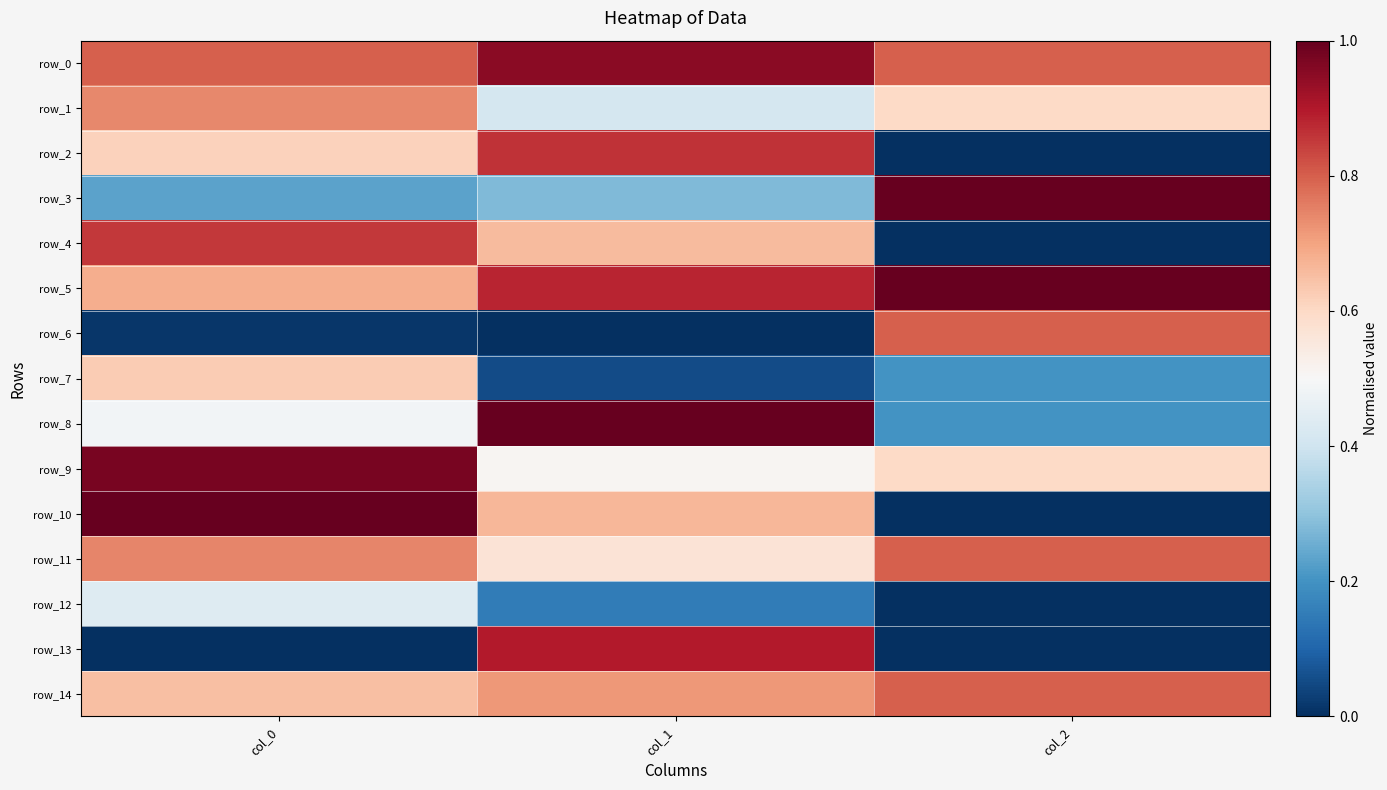

Reading right to left, transcribe all the data shown in this chart.

row_0: 0.8	1.0	0.8
row_1: 0.6	0.4	0.7
row_2: 0.0	0.9	0.6
row_3: 1.0	0.3	0.2
row_4: 0.0	0.7	0.9
row_5: 1.0	0.9	0.7
row_6: 0.8	0.0	0.0
row_7: 0.2	0.1	0.6
row_8: 0.2	1.0	0.5
row_9: 0.6	0.5	1.0
row_10: 0.0	0.7	1.0
row_11: 0.8	0.6	0.7
row_12: 0.0	0.2	0.4
row_13: 0.0	0.9	0.0
row_14: 0.8	0.7	0.7